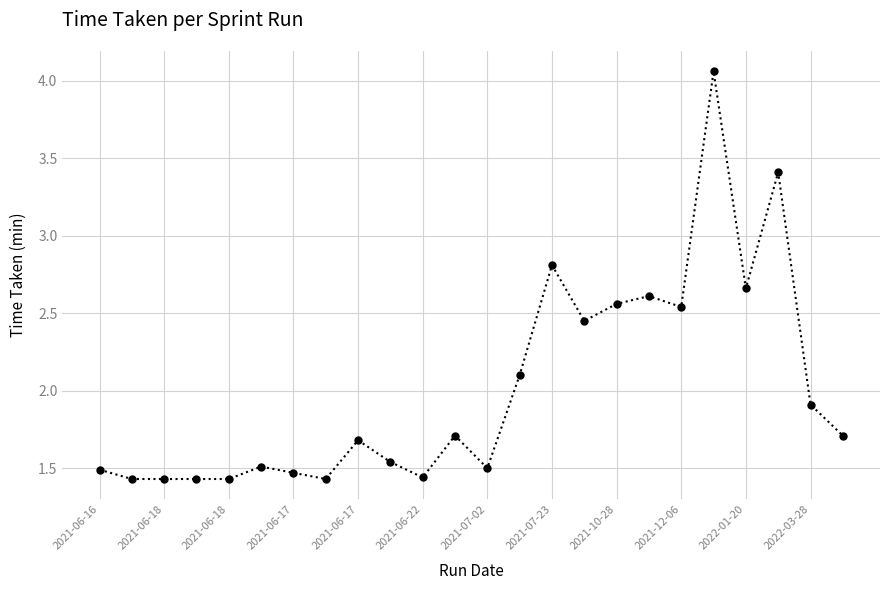

How many distinct data groups are displayed?

1